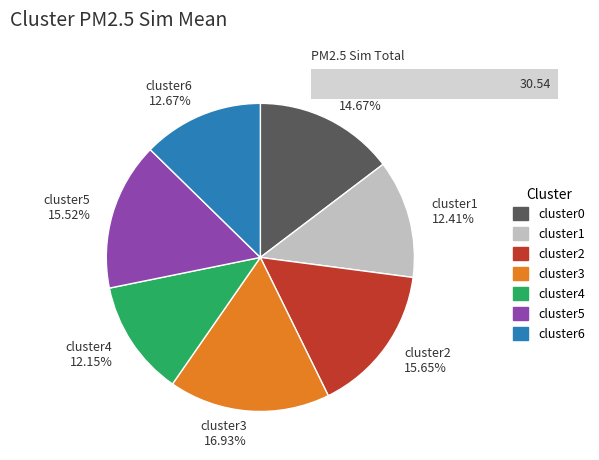

How many slices are in this pie chart?

7